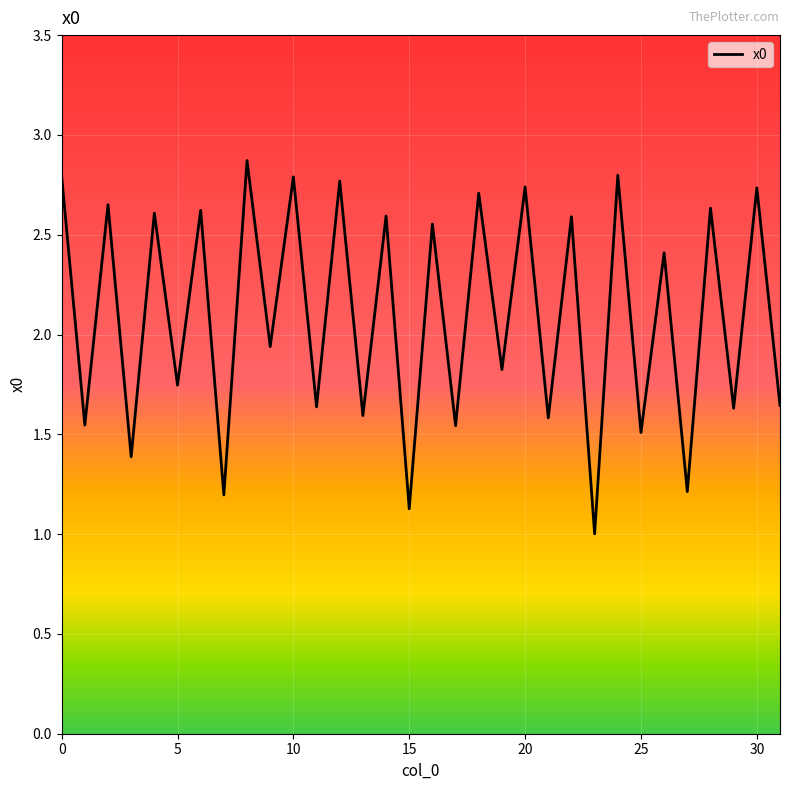

What is the smallest value displayed?

1.0